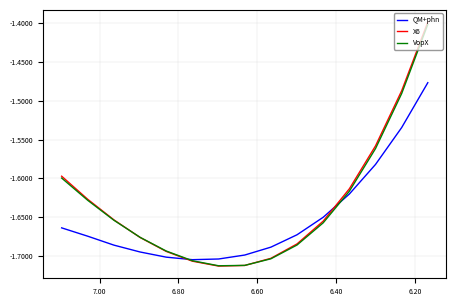

Count the number of data series in this chart.

3